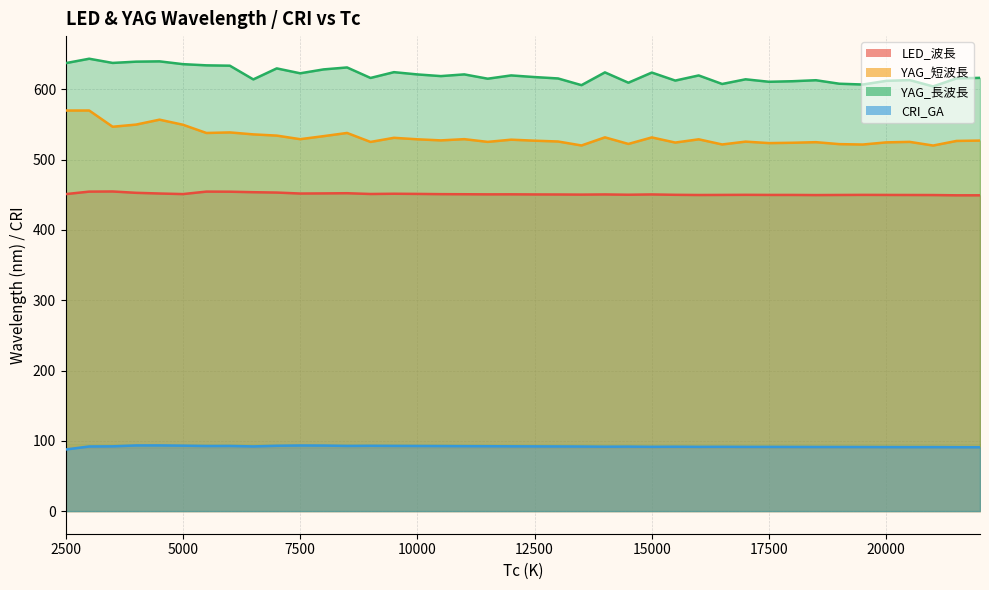

Which category has the highest value in the YAG_短波長 series?

3000